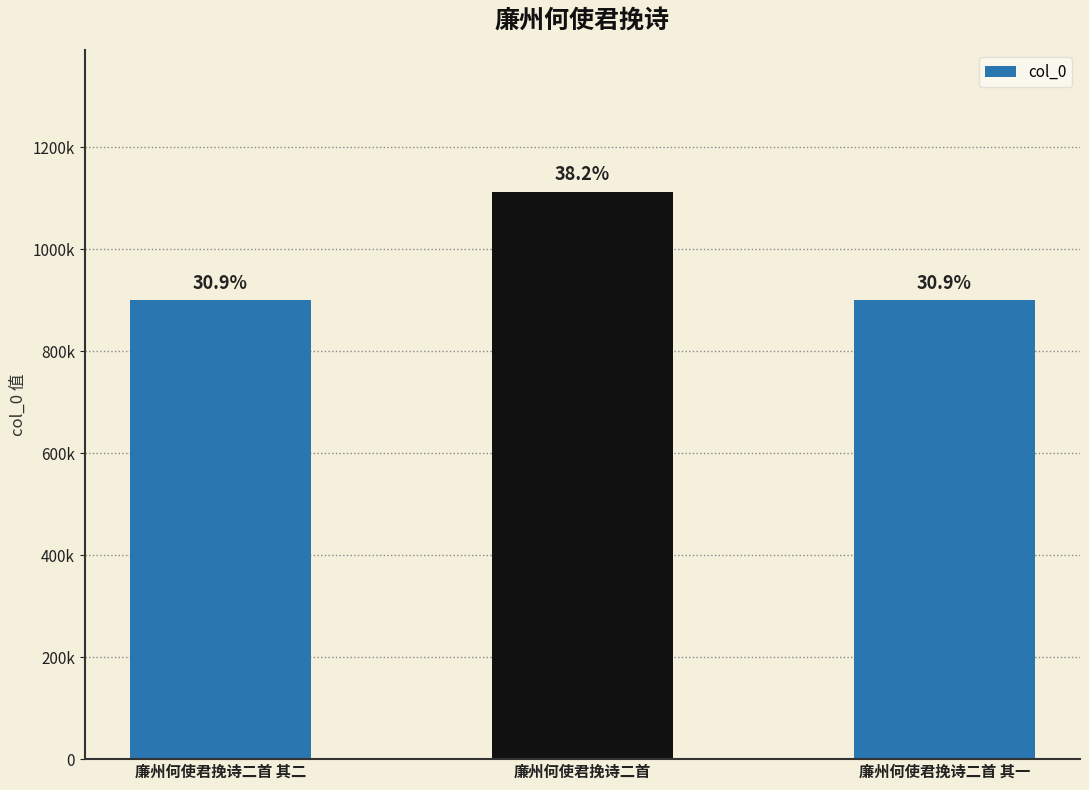

What position from the right is 廉州何使君挽诗二首 其二?

3